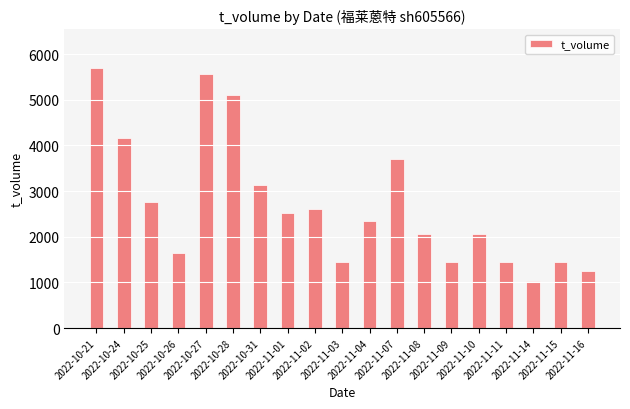

What is the greatest value displayed?

5690